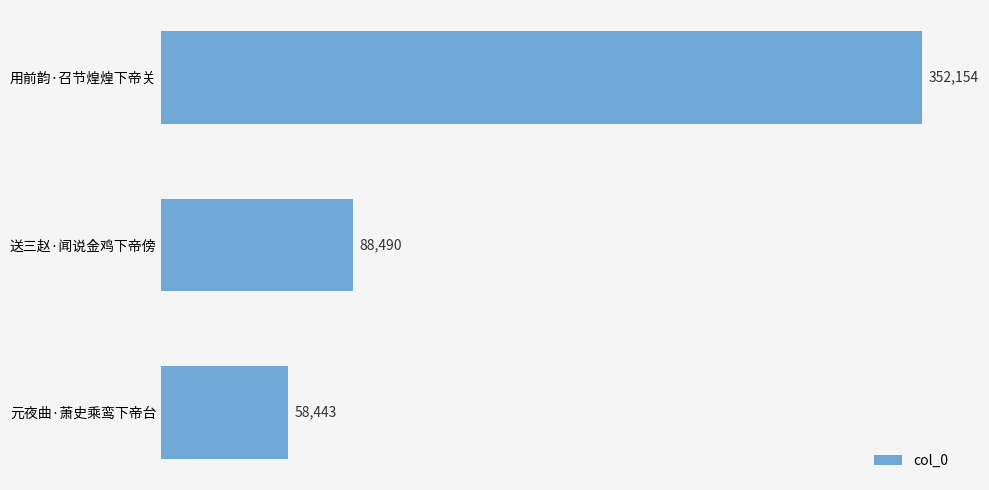

List the labels in order of value, largest first.

用前韵·召节煌煌下帝关, 送三赵·闻说金鸡下帝傍, 元夜曲·萧史乘鸾下帝台